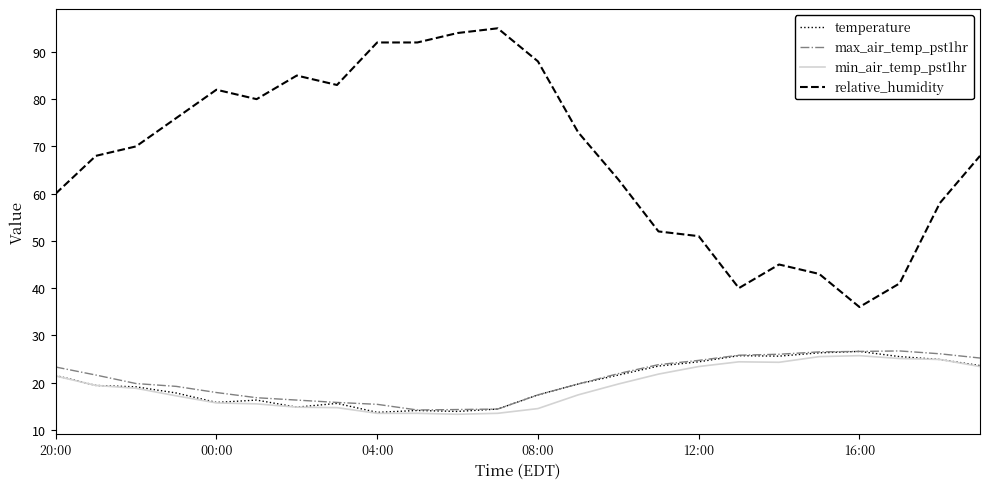

Which series has the largest total across all categories?

relative_humidity